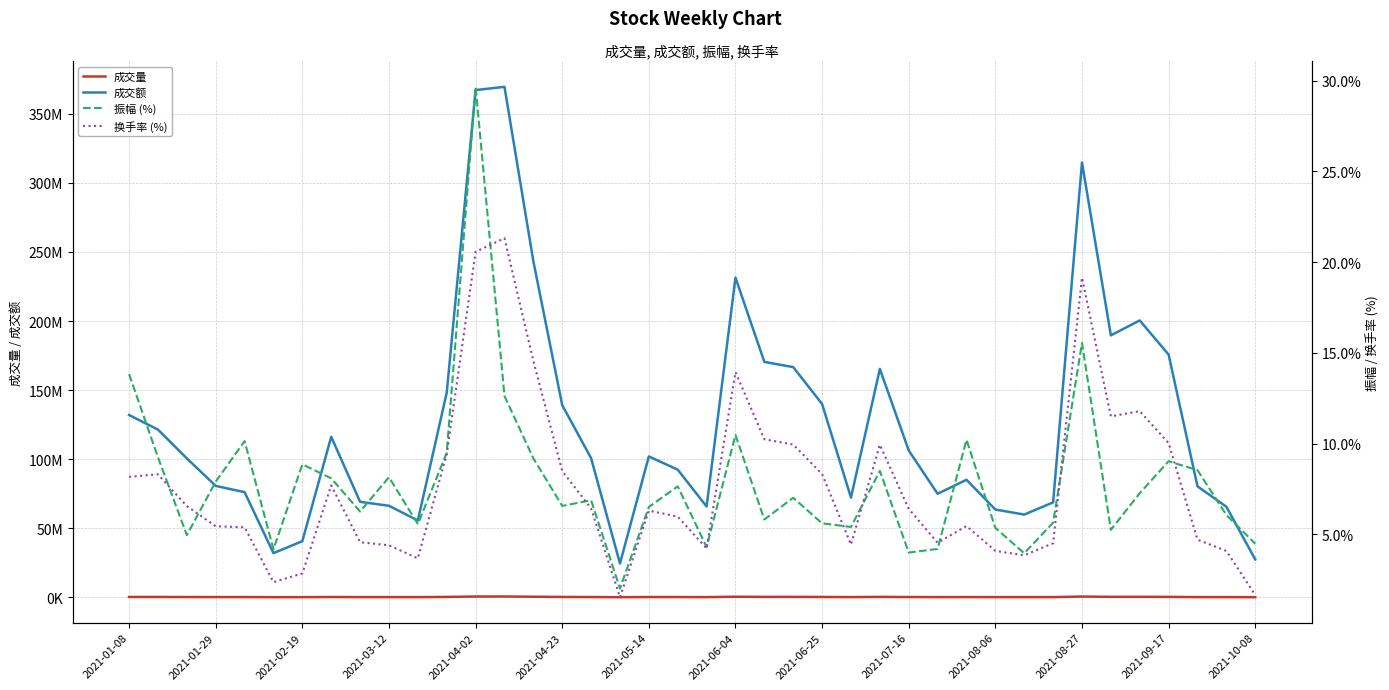

In 换手率 (%), how many points are lower than both neighbors (excluding endpoints)?

8